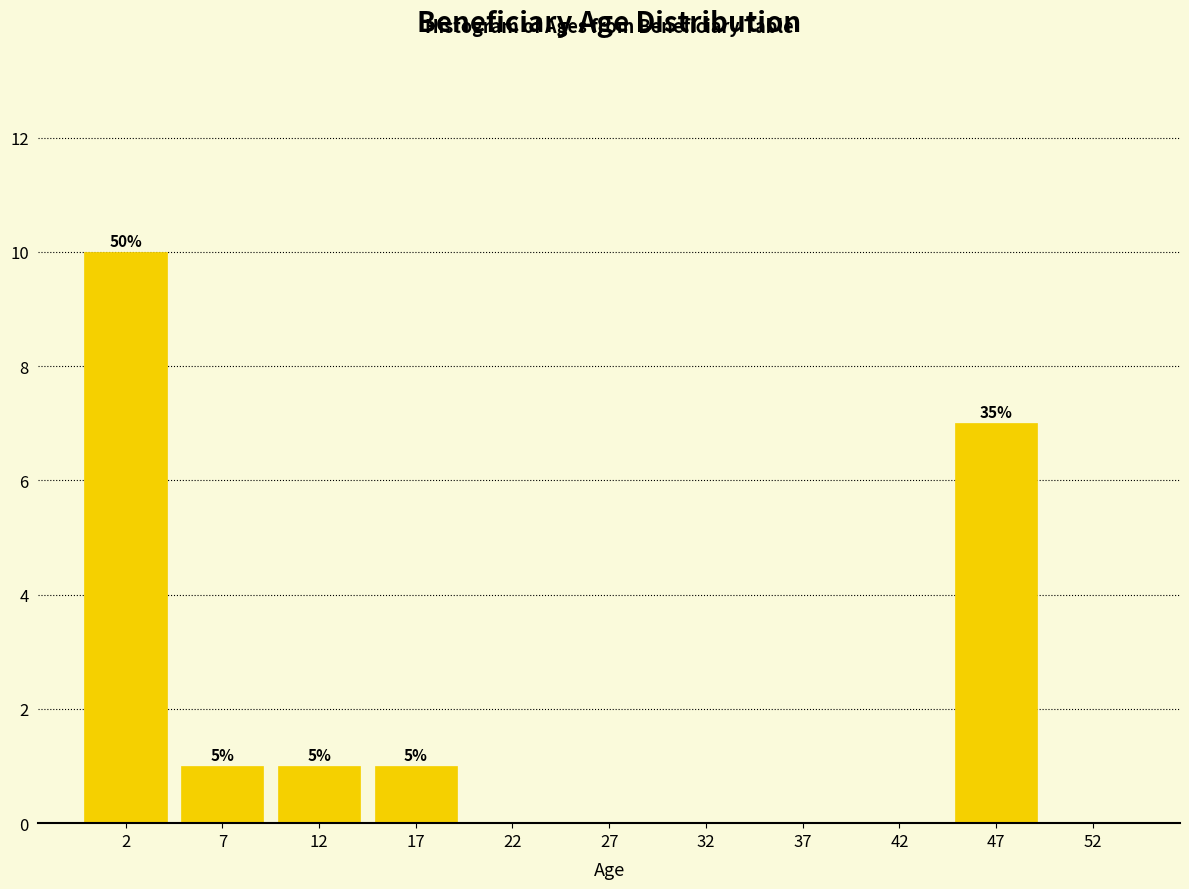

Over which range of the x-axis is the bar tallest?

0 to 5